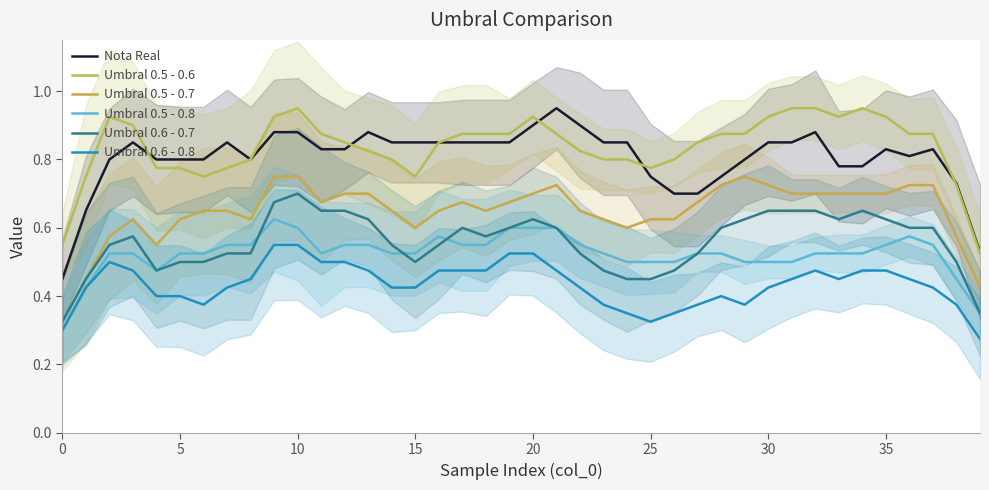

Reading right to left, transcribe all the data shown in this chart.

Nota Real: 0.5	0.7	0.8	0.8	0.8	0.8	0.8	0.9	0.9	0.8	0.8	0.8	0.7	0.7	0.8	0.9	0.9	0.9	0.9	0.9	0.8	0.9	0.9	0.9	0.9	0.8	0.9	0.8	0.8	0.9	0.9	0.8	0.9	0.8	0.8	0.8	0.9	0.8	0.7	0.5
Umbral 0.5 - 0.6: 0.5	0.7	0.9	0.9	0.9	1.0	0.9	0.9	0.9	0.9	0.9	0.9	0.9	0.8	0.8	0.8	0.8	0.8	0.9	0.9	0.9	0.9	0.9	0.9	0.8	0.8	0.8	0.9	0.9	0.9	0.9	0.8	0.8	0.8	0.8	0.8	0.9	0.9	0.8	0.6
Umbral 0.5 - 0.7: 0.4	0.6	0.7	0.7	0.7	0.7	0.7	0.7	0.7	0.7	0.8	0.7	0.7	0.6	0.6	0.6	0.6	0.7	0.7	0.7	0.7	0.7	0.7	0.7	0.6	0.7	0.7	0.7	0.7	0.8	0.8	0.6	0.7	0.7	0.6	0.6	0.6	0.6	0.5	0.3
Umbral 0.5 - 0.8: 0.3	0.5	0.6	0.6	0.6	0.5	0.5	0.5	0.5	0.5	0.5	0.5	0.5	0.5	0.5	0.5	0.5	0.6	0.6	0.6	0.6	0.6	0.6	0.6	0.5	0.5	0.6	0.6	0.5	0.6	0.6	0.6	0.6	0.5	0.5	0.5	0.5	0.5	0.4	0.3
Umbral 0.6 - 0.7: 0.4	0.5	0.6	0.6	0.6	0.7	0.6	0.7	0.7	0.7	0.6	0.6	0.5	0.5	0.4	0.5	0.5	0.5	0.6	0.6	0.6	0.6	0.6	0.6	0.5	0.6	0.6	0.7	0.7	0.7	0.7	0.5	0.5	0.5	0.5	0.5	0.6	0.6	0.5	0.3
Umbral 0.6 - 0.8: 0.3	0.4	0.4	0.5	0.5	0.5	0.5	0.5	0.4	0.4	0.4	0.4	0.4	0.4	0.3	0.3	0.4	0.4	0.5	0.5	0.5	0.5	0.5	0.5	0.4	0.4	0.5	0.5	0.5	0.6	0.6	0.5	0.4	0.4	0.4	0.4	0.5	0.5	0.4	0.3